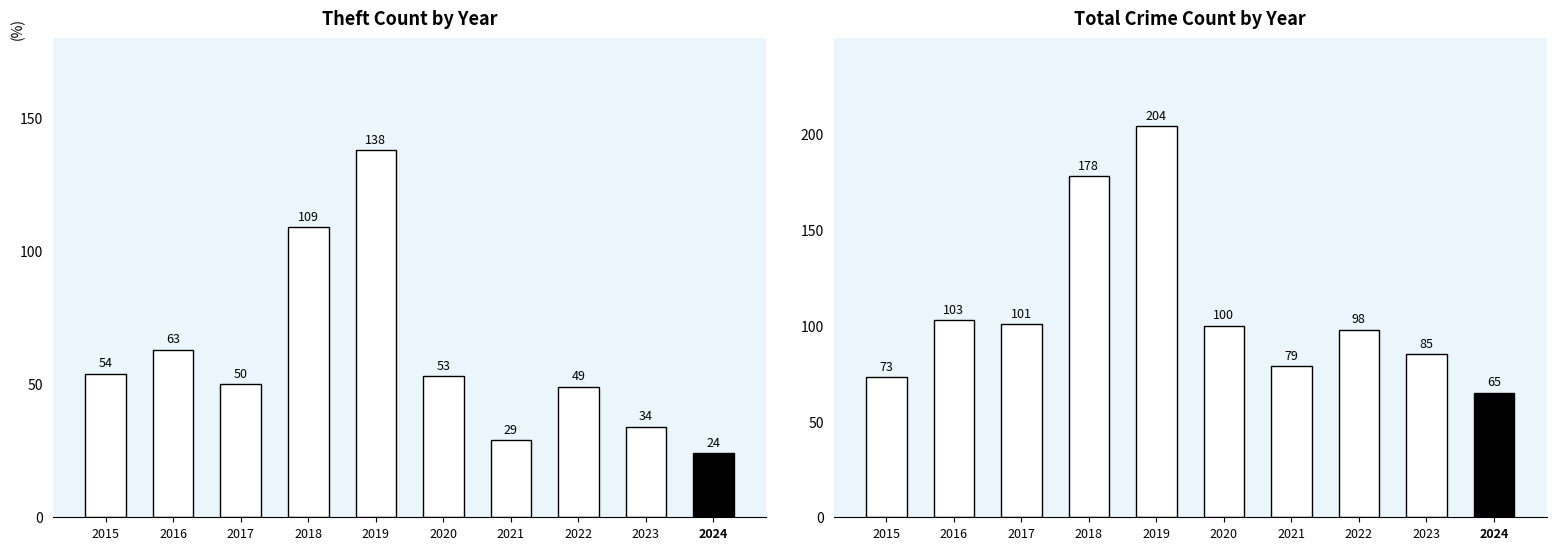

What is the sum of the Theft values at 2021 and 2020?

82